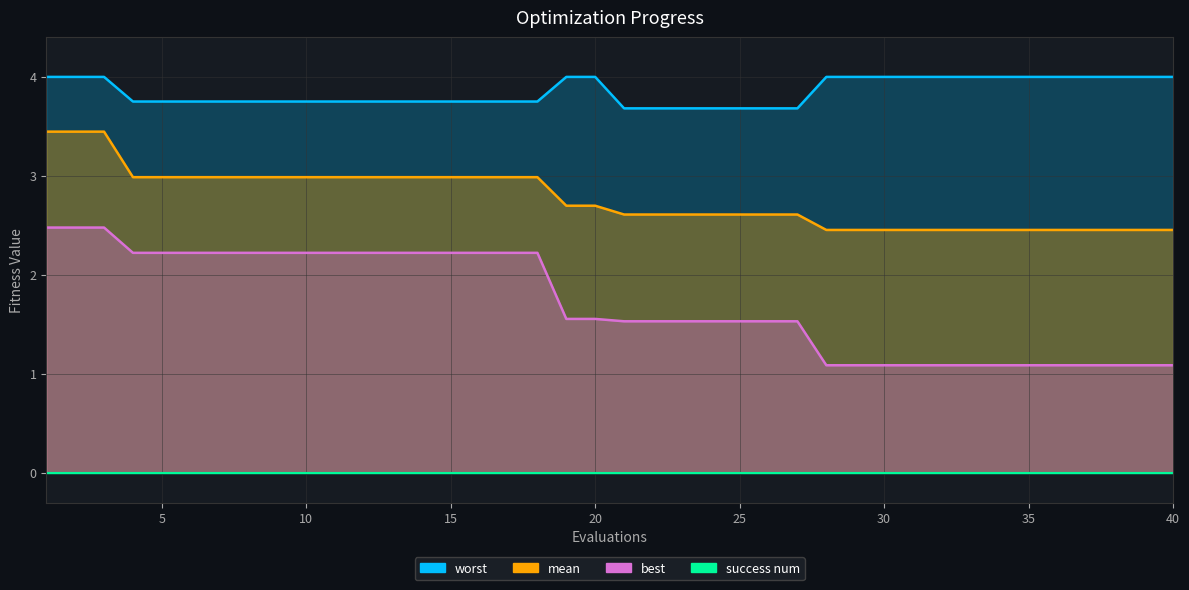

What is the lowest value of the worst series?

3.7